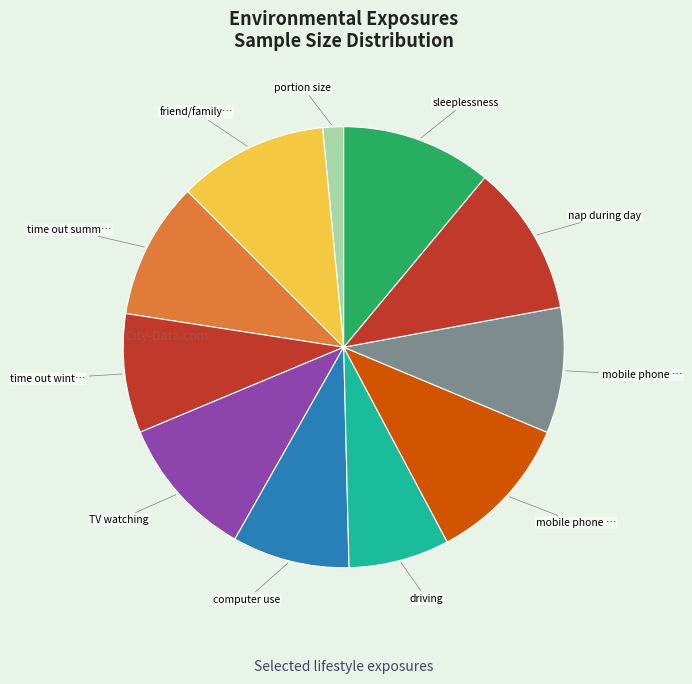

How many segments does this pie chart have?

11